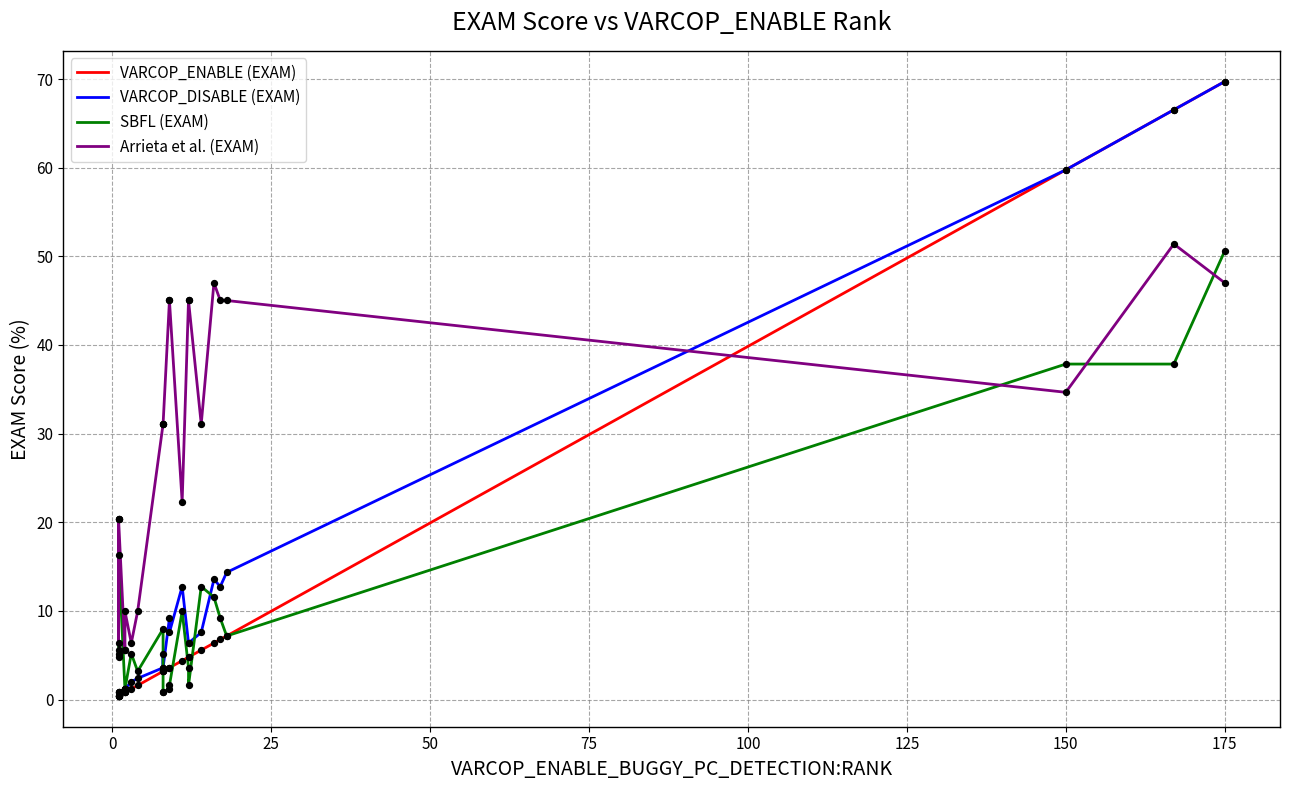

Which series contains the lowest Y value?

VARCOP_ENABLE (EXAM)